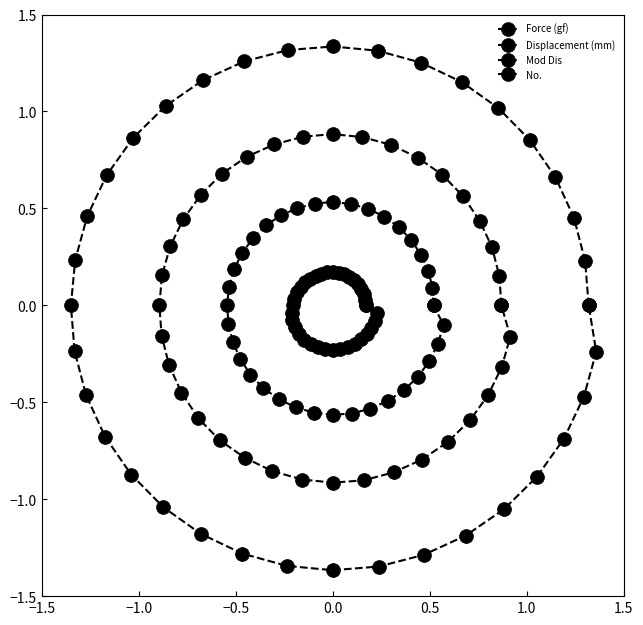

What is the highest value of the No. series?

1.3